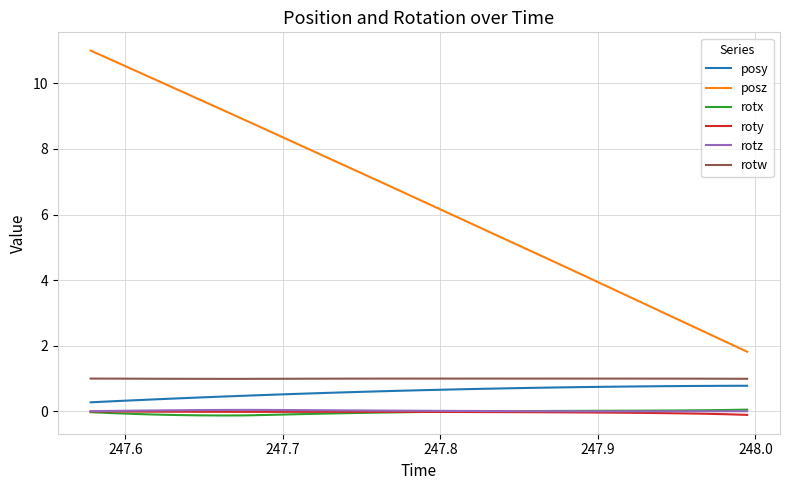

What is the lowest value of the rotx series?

-0.1